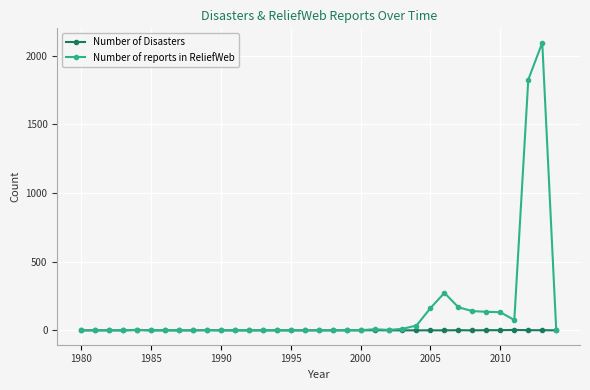

True or false: Number of reports in ReliefWeb has more than 2 points higher than both neighbors.

True